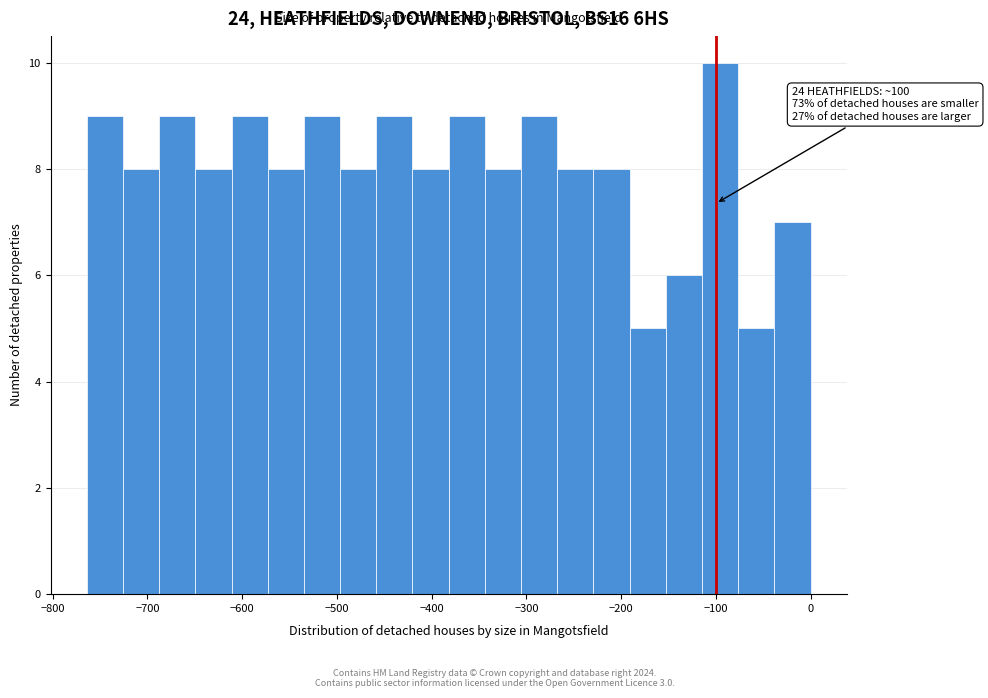

Read against the x-axis, roughly where is the centre of the tallest bar?

-100